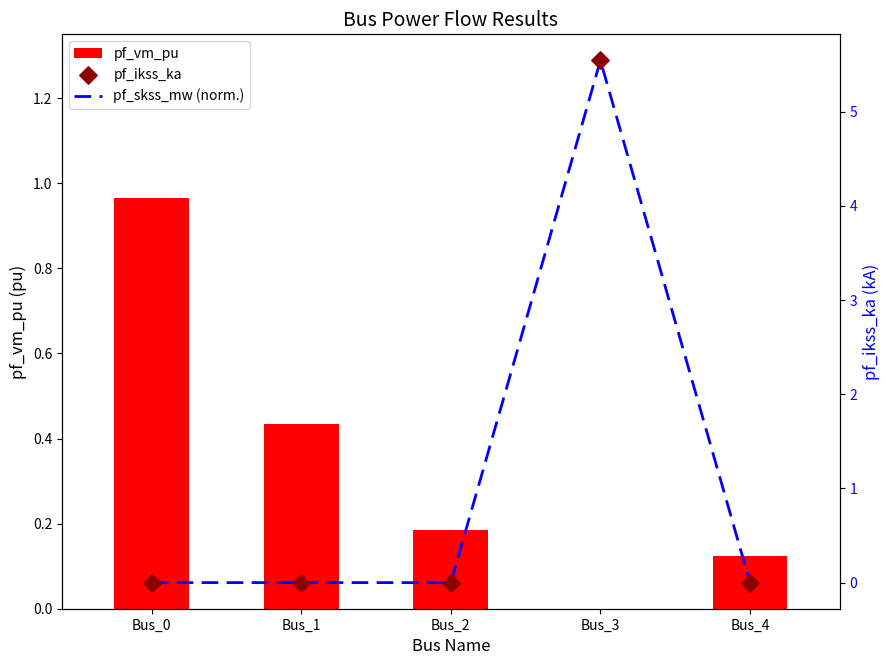

Is the value of pf_ikss_ka at Bus_3 greater than the value of pf_vm_pu at Bus_3?

Yes